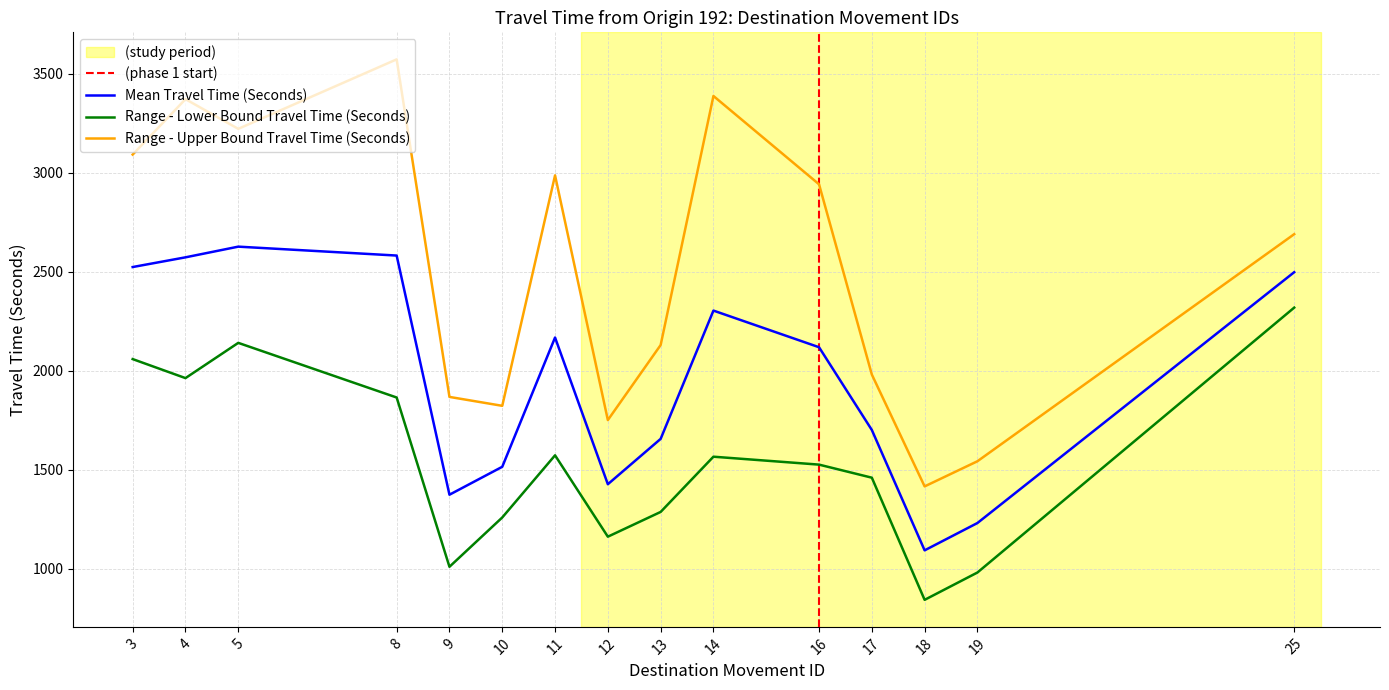

At which label does Range - Upper Bound Travel Time (Seconds) first exceed 2690?

3